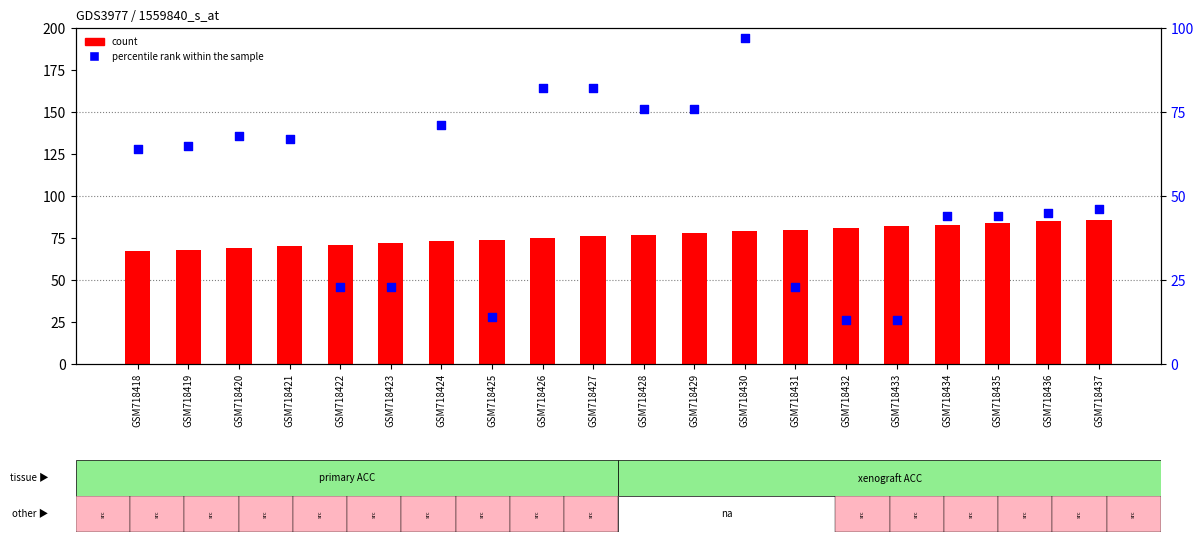

Which series has the largest total across all categories?

count